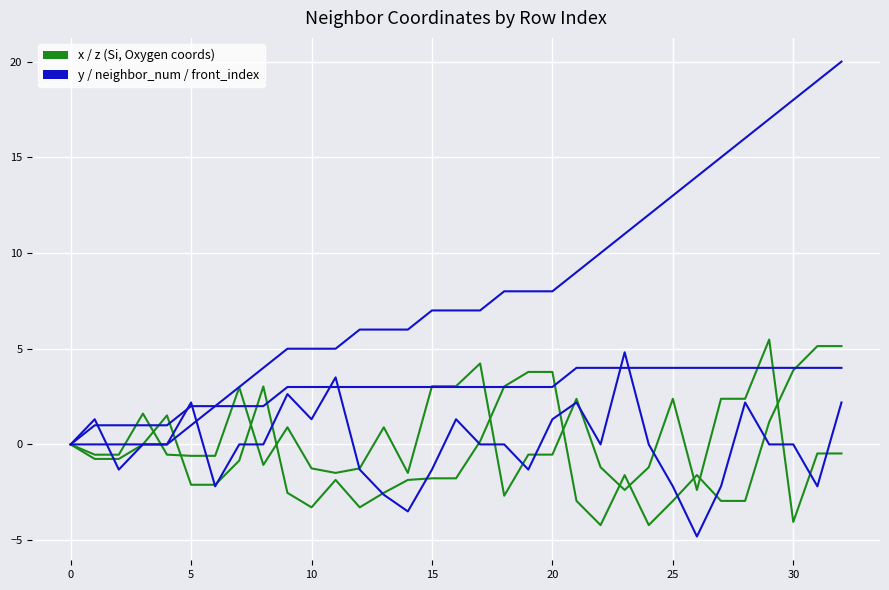

Reading left to right, list all the values displayed in this chart.

x: 0.0	-0.8	-0.8	0.0	1.5	-2.1	-2.1	-0.8	3.0	-2.5	-3.3	-1.9	-3.3	-2.5	-1.9	-1.8	-1.8	0.2	3.0	3.8	3.8	-3.0	-4.2	-1.6	-4.2	-3.0	-1.6	-3.0	-3.0	1.2	3.9	5.1	5.1
z: 0.0	-0.5	-0.5	1.6	-0.5	-0.6	-0.6	3.0	-1.1	0.9	-1.3	-1.5	-1.3	0.9	-1.5	3.0	3.0	4.2	-2.7	-0.5	-0.5	2.4	-1.2	-2.4	-1.2	2.4	-2.4	2.4	2.4	5.5	-4.1	-0.5	-0.5
y: 0.0	1.3	-1.3	0.0	-0.0	2.2	-2.2	-0.0	-0.0	2.6	1.3	3.5	-1.3	-2.6	-3.5	-1.3	1.3	0.0	0.0	-1.3	1.3	2.2	0.0	4.8	0.0	-2.2	-4.8	-2.2	2.2	-0.0	0.0	-2.2	2.2
neighbor_num: 0.0	1.0	1.0	1.0	1.0	2.0	2.0	2.0	2.0	3.0	3.0	3.0	3.0	3.0	3.0	3.0	3.0	3.0	3.0	3.0	3.0	4.0	4.0	4.0	4.0	4.0	4.0	4.0	4.0	4.0	4.0	4.0	4.0
front_index: 0.0	0.0	0.0	0.0	0.0	1.0	2.0	3.0	4.0	5.0	5.0	5.0	6.0	6.0	6.0	7.0	7.0	7.0	8.0	8.0	8.0	9.0	10.0	11.0	12.0	13.0	14.0	15.0	16.0	17.0	18.0	19.0	20.0